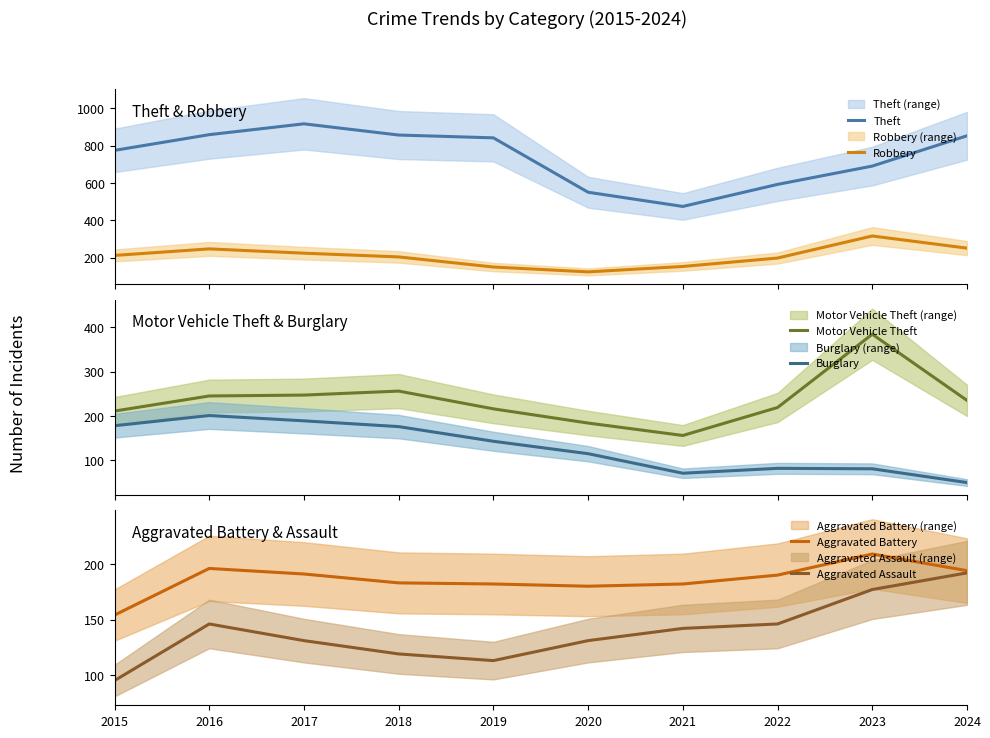

What are all the series names shown in the legend?

Theft, Robbery, Motor Vehicle Theft, Burglary, Aggravated Battery, Aggravated Assault